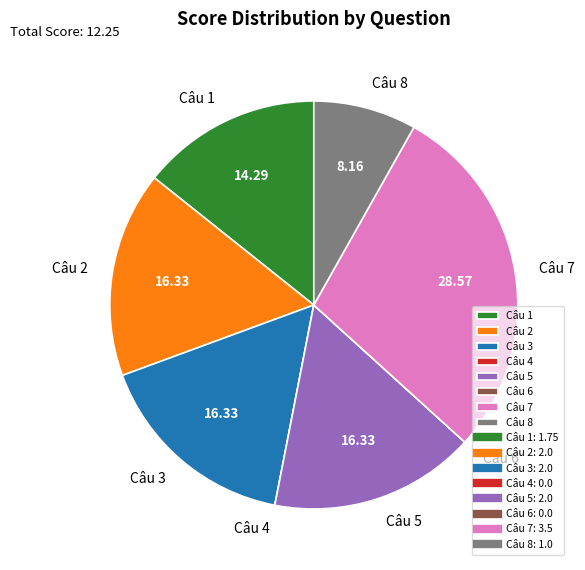

Is it true that Câu 8 is 19% of the pie?

False